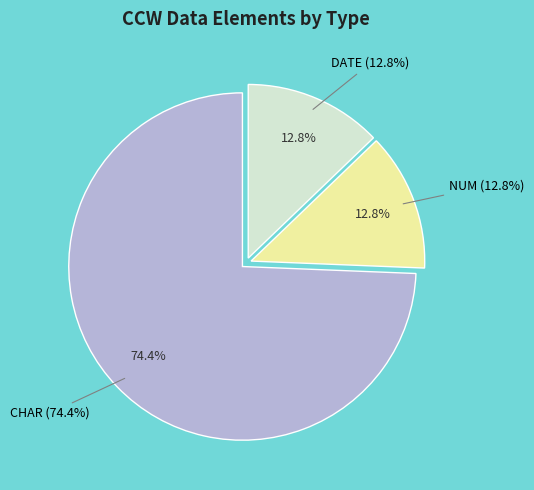

Is it true that CHAR is 16% of the pie?

False